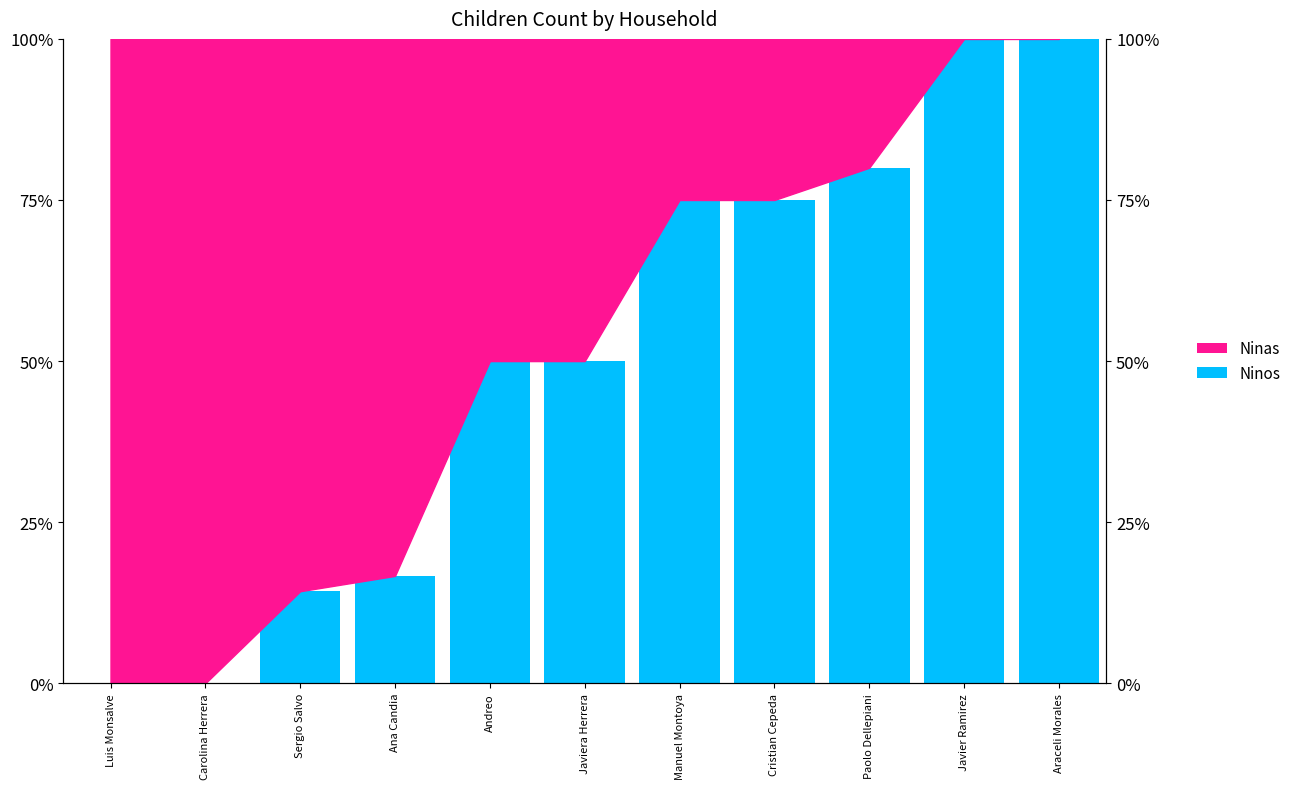

Which label corresponds to the largest value in the chart?

Javier Ramirez